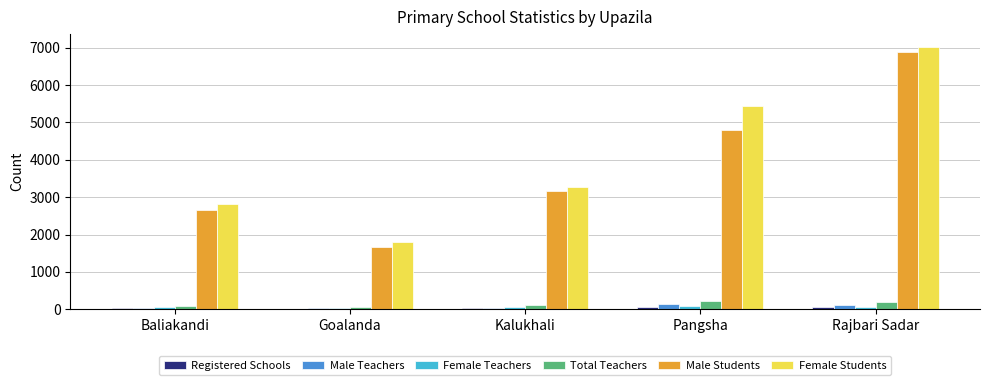

Is it true that Male Students equals 2773 at Goalanda?

False